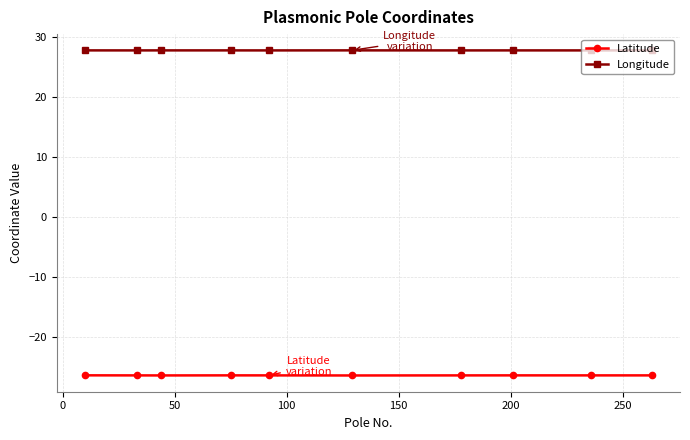

How many series are shown in this chart?

2